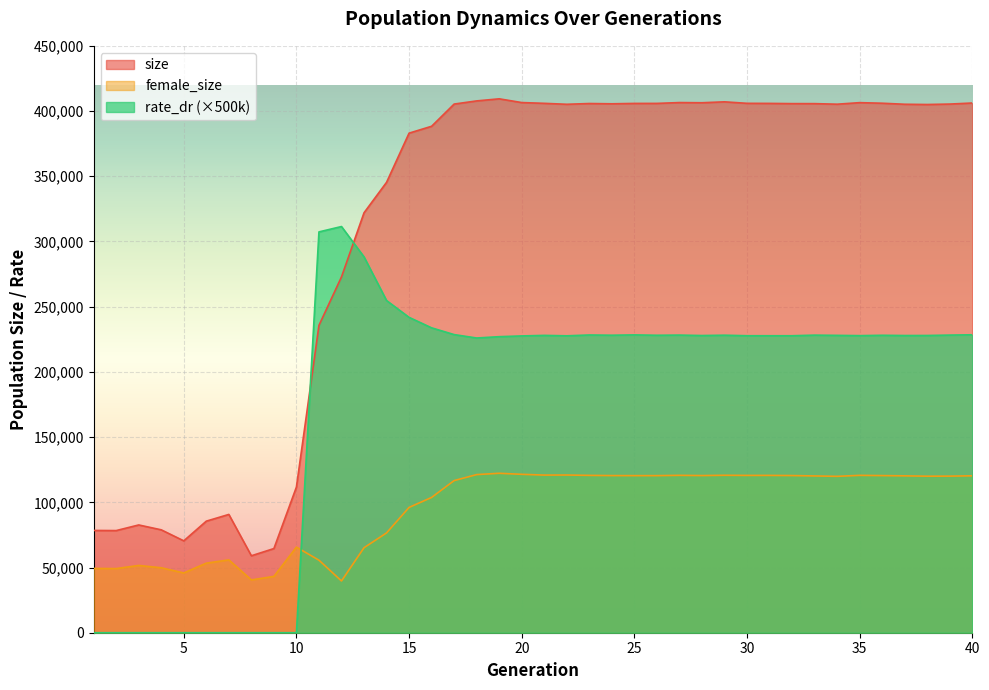

What are all the series names shown in the legend?

size, female_size, rate_dr (×500k)